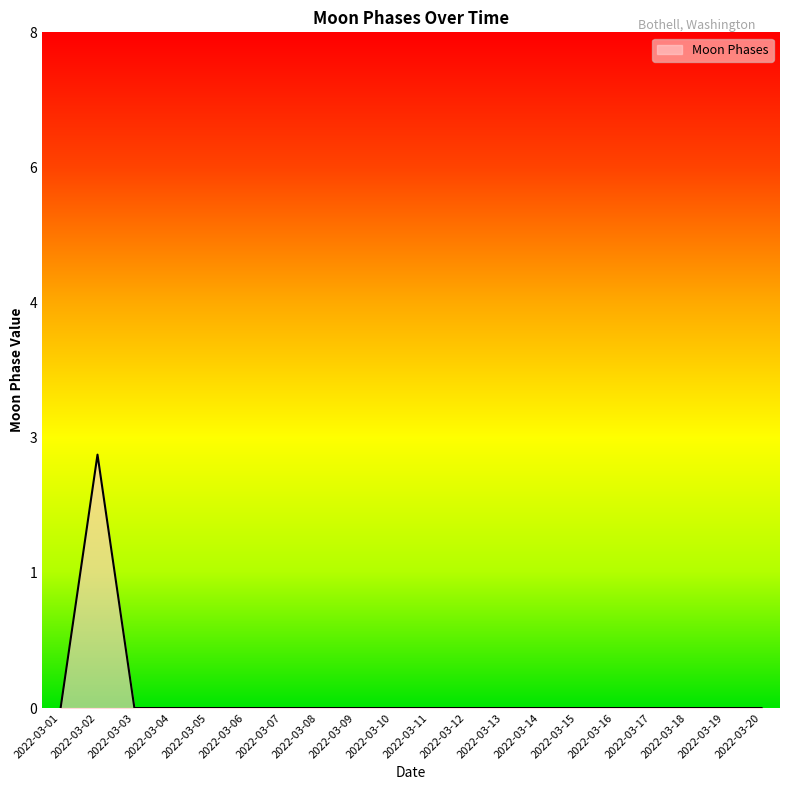

Is this an area chart (filled region under the line)?

Yes